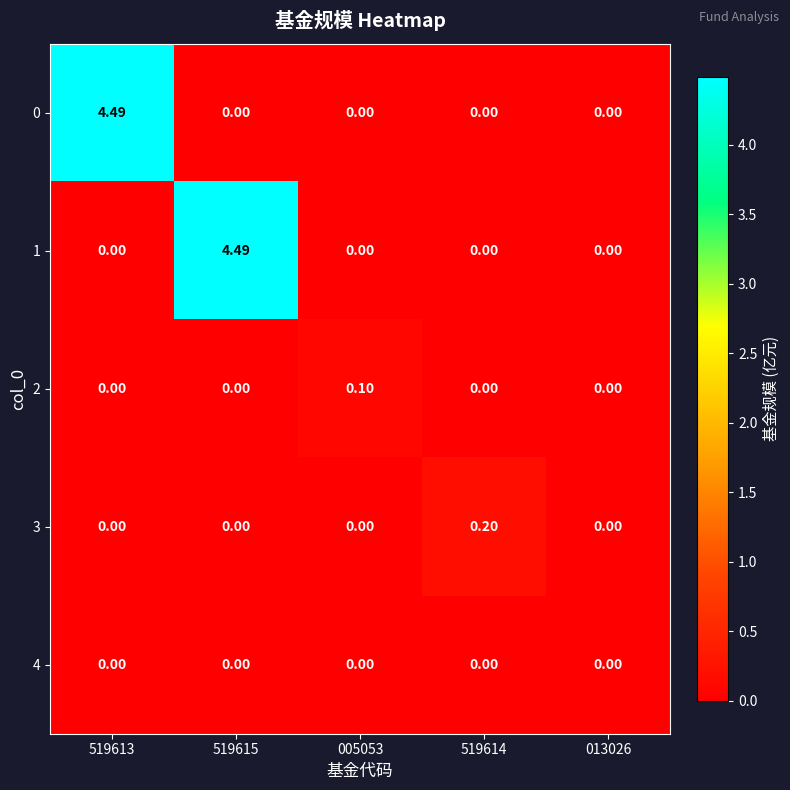

What is the difference between the highest and lowest values at 519615?

4.5